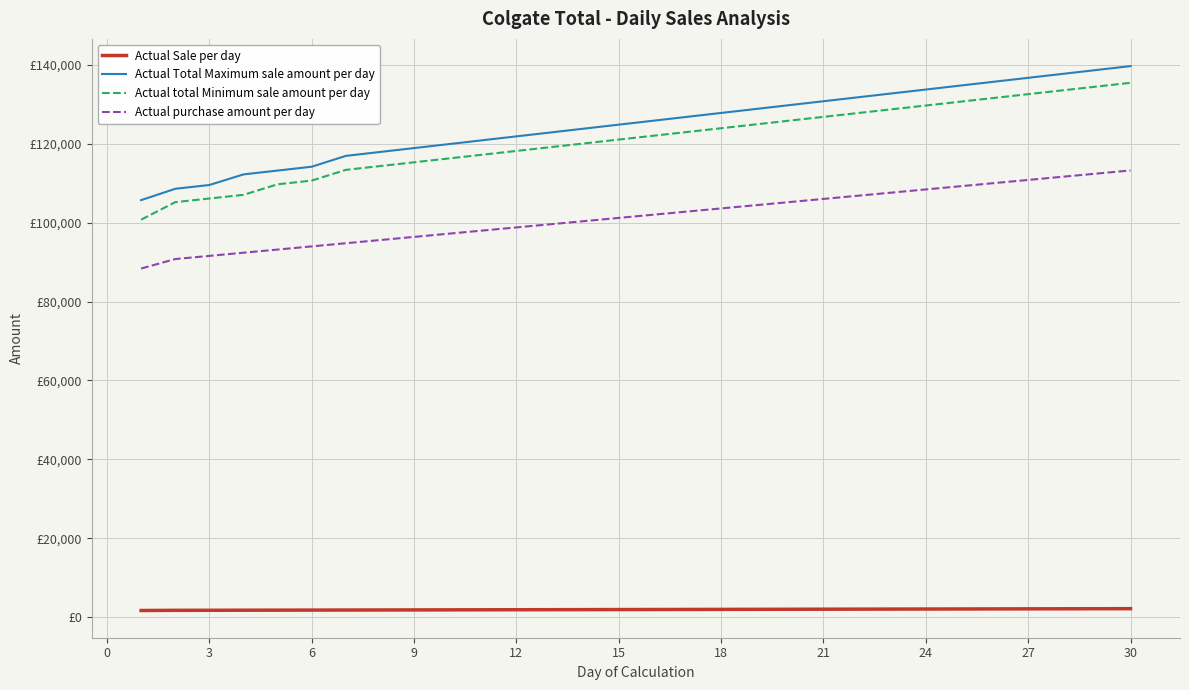

True or false: Actual purchase amount per day and Actual Total Maximum sale amount per day cross at least once.

False